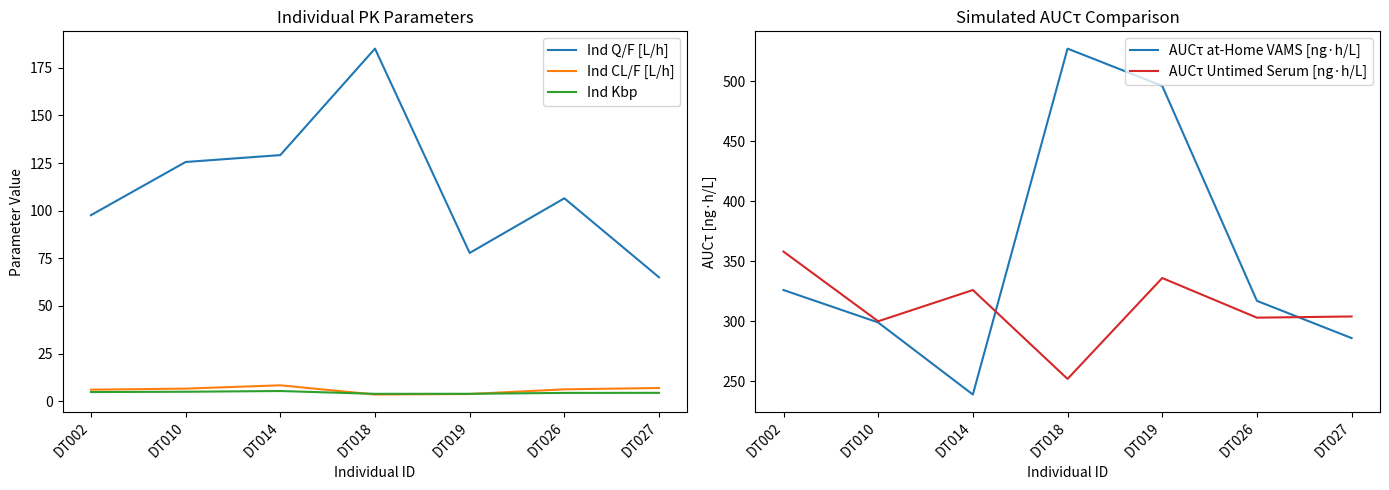

Reading left to right, extract all data points from this chart.

Ind Q/F [L/h]: DT002=97.7	DT010=125.5	DT014=129.2	DT018=185.0	DT019=77.8	DT026=106.5	DT027=65.0
Ind CL/F [L/h]: DT002=6.1	DT010=6.6	DT014=8.4	DT018=3.5	DT019=3.8	DT026=6.2	DT027=7.0
Ind Kbp: DT002=4.8	DT010=5.0	DT014=5.4	DT018=3.9	DT019=3.9	DT026=4.4	DT027=4.4
AUCτ at-Home VAMS [ng·h/L]: DT002=326.0	DT010=299.0	DT014=239.0	DT018=527.0	DT019=496.0	DT026=317.0	DT027=286.0
AUCτ Untimed Serum [ng·h/L]: DT002=358.0	DT010=300.0	DT014=326.0	DT018=252.0	DT019=336.0	DT026=303.0	DT027=304.0